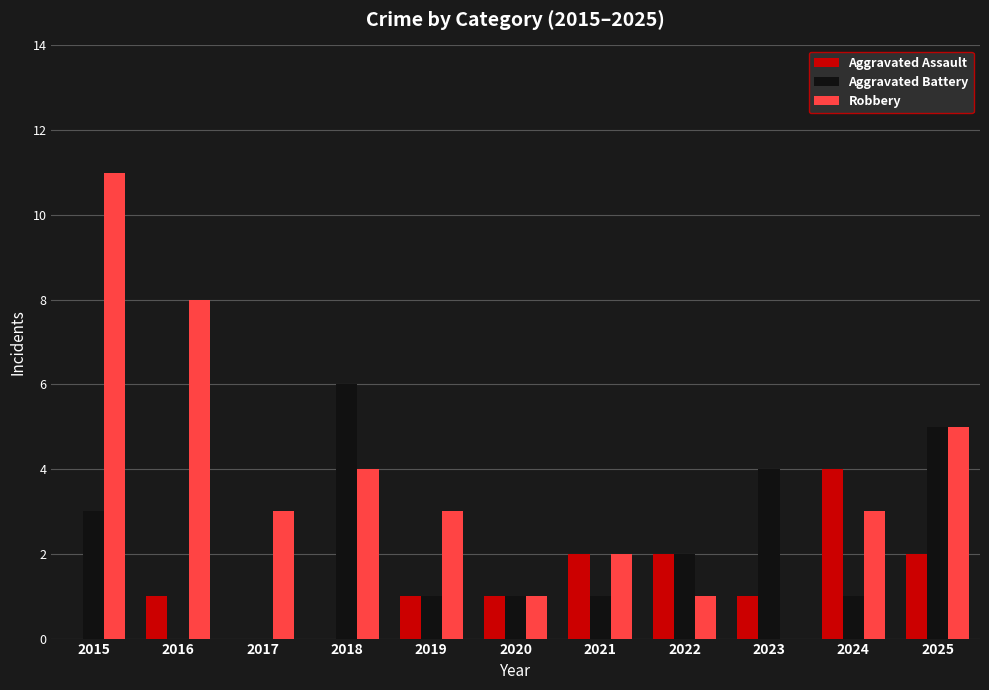

What are all the series names shown in the legend?

Aggravated Assault, Aggravated Battery, Robbery